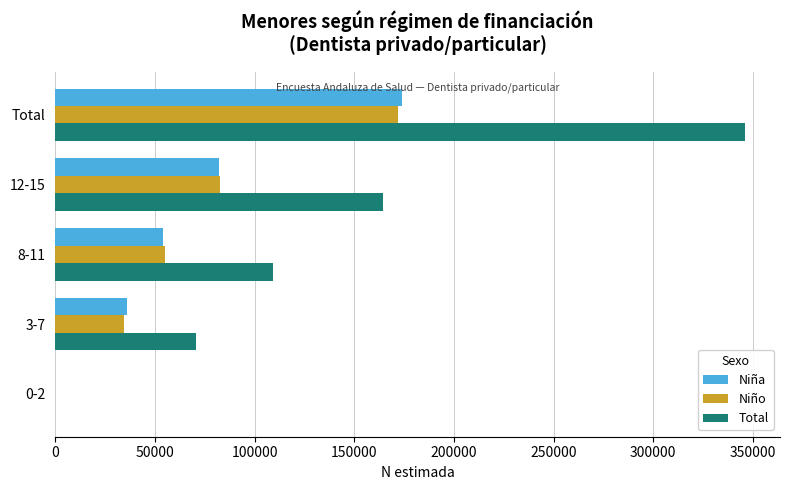

Which series changed the most between 12-15 and Total?

Total